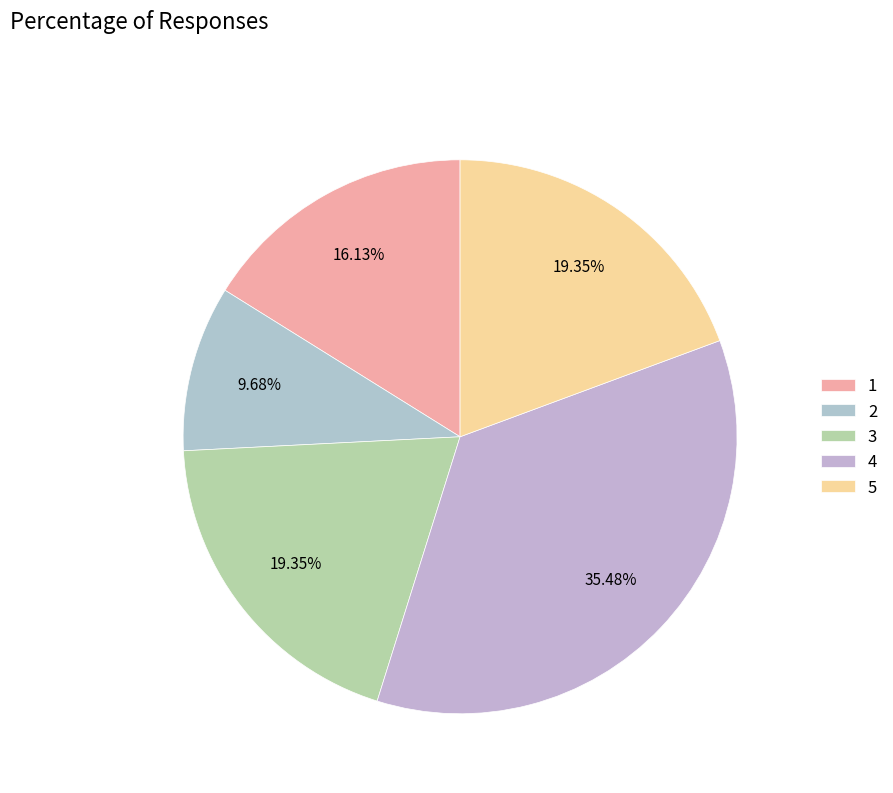

What percentage is NOT represented by 1?

83.9%